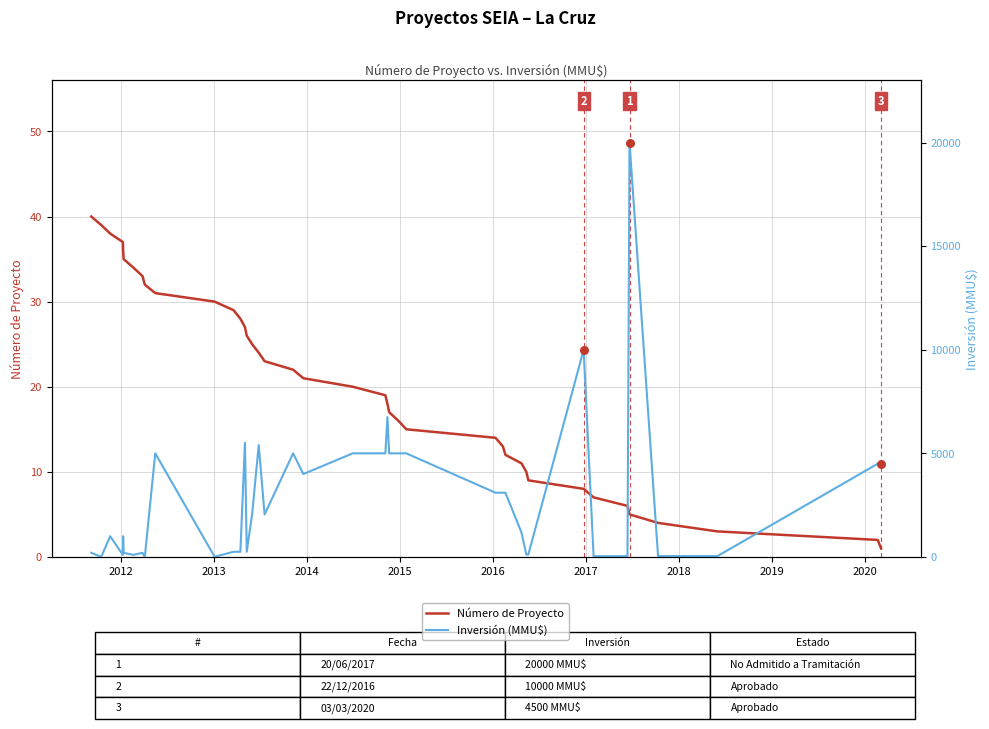

What are all the series names shown in the legend?

Número de Proyecto, Inversión (MMU$)